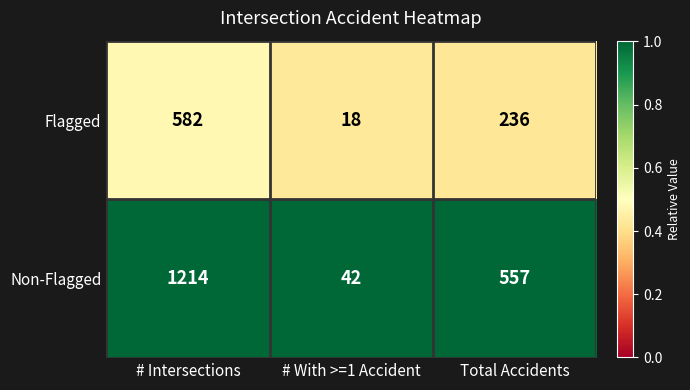

Which label corresponds to the largest value in the chart?

# Intersections